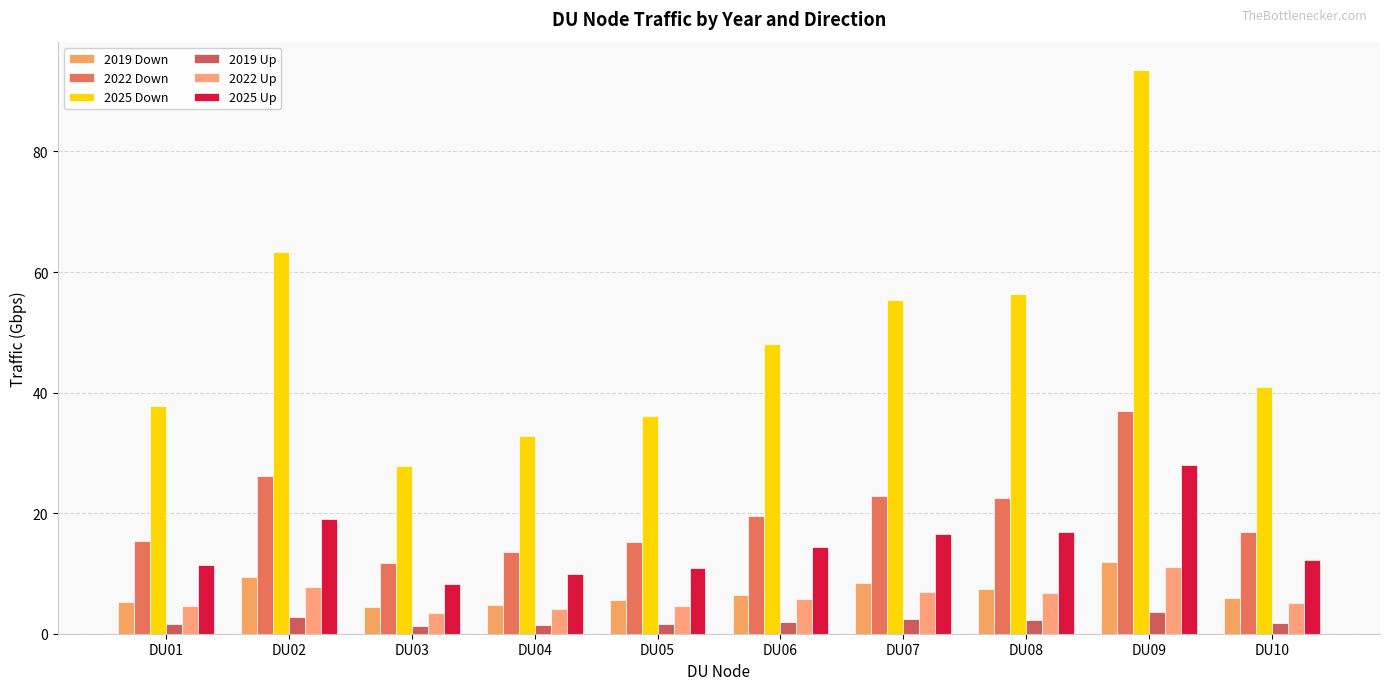

The value of 2022 Down at DU02 is 26.1. True or false?

True